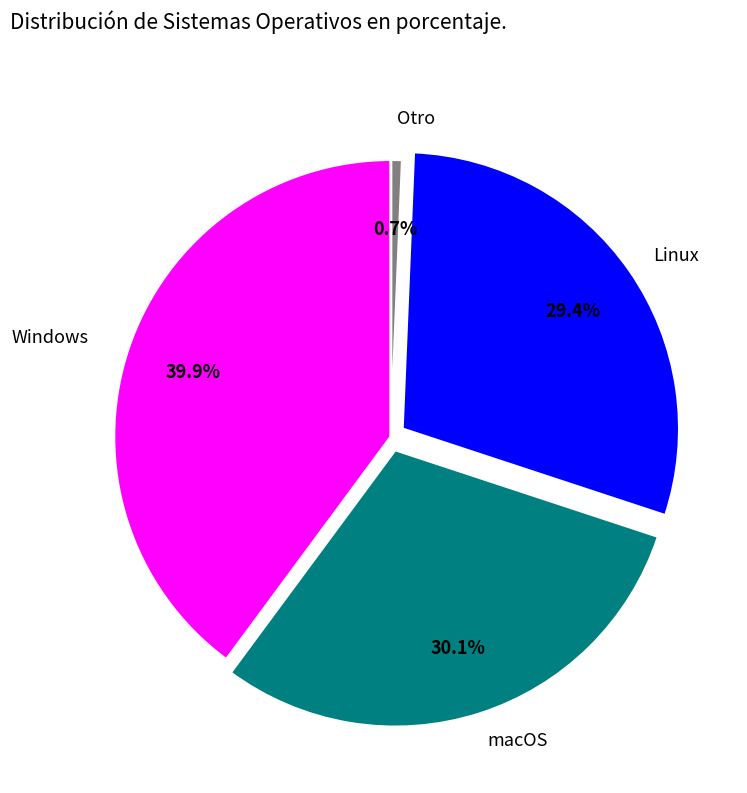

How many segments does this pie chart have?

4